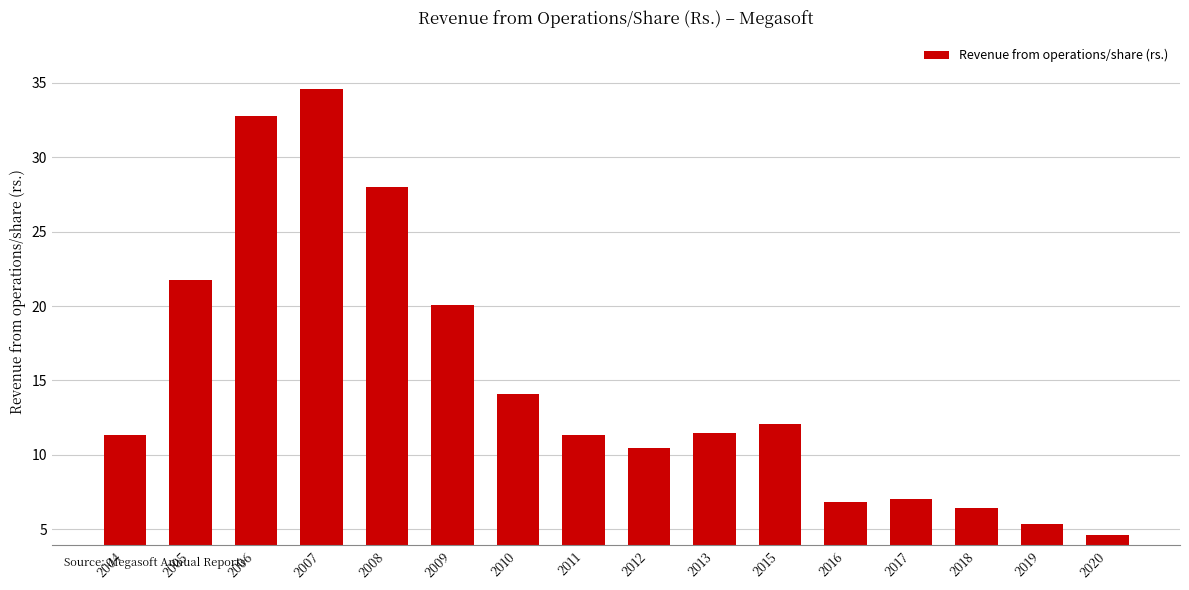

Count the number of categories in the chart.

16